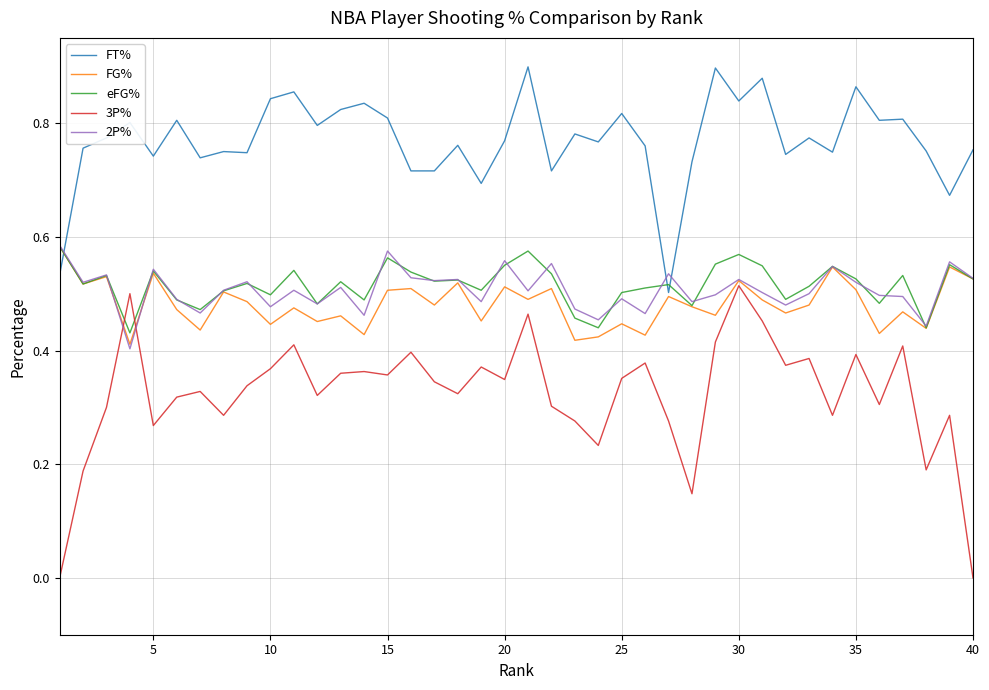

Which series has the widest spread of values?

3P%